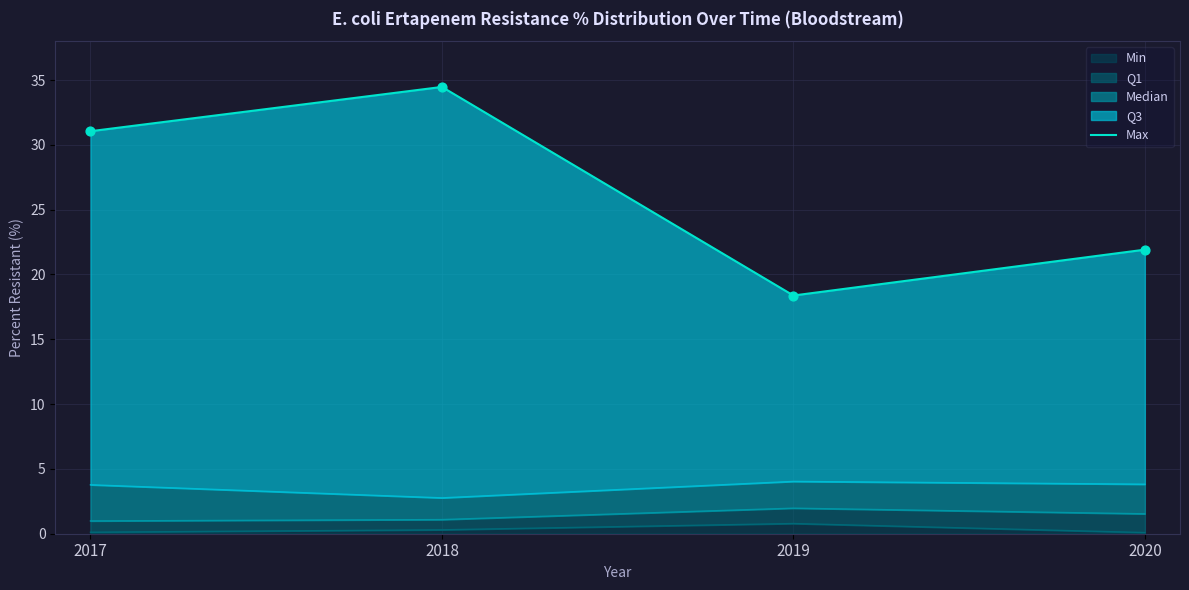

Approximately how many times larger is the value at 2018 compared to 2019?

1.9